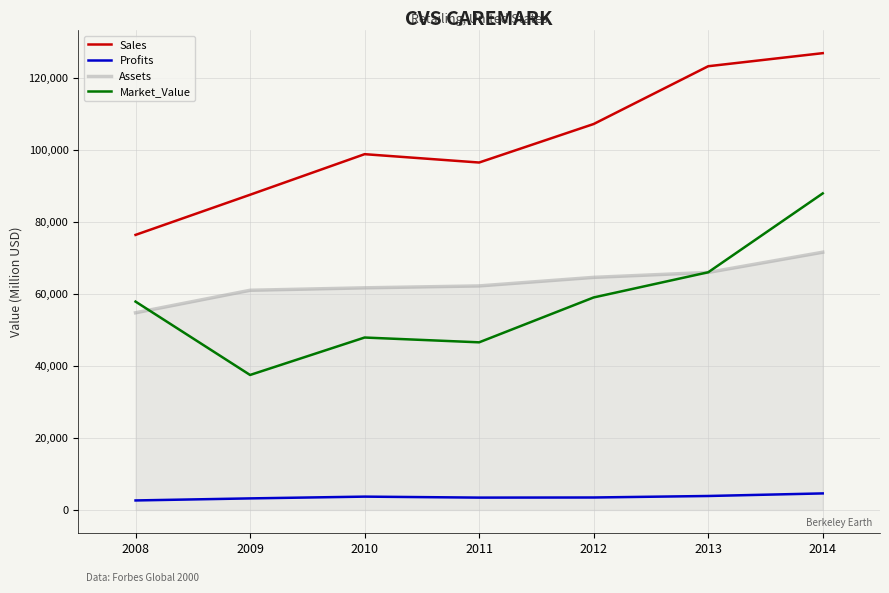

In Profits, how many points are higher than both neighbors (excluding endpoints)?

1